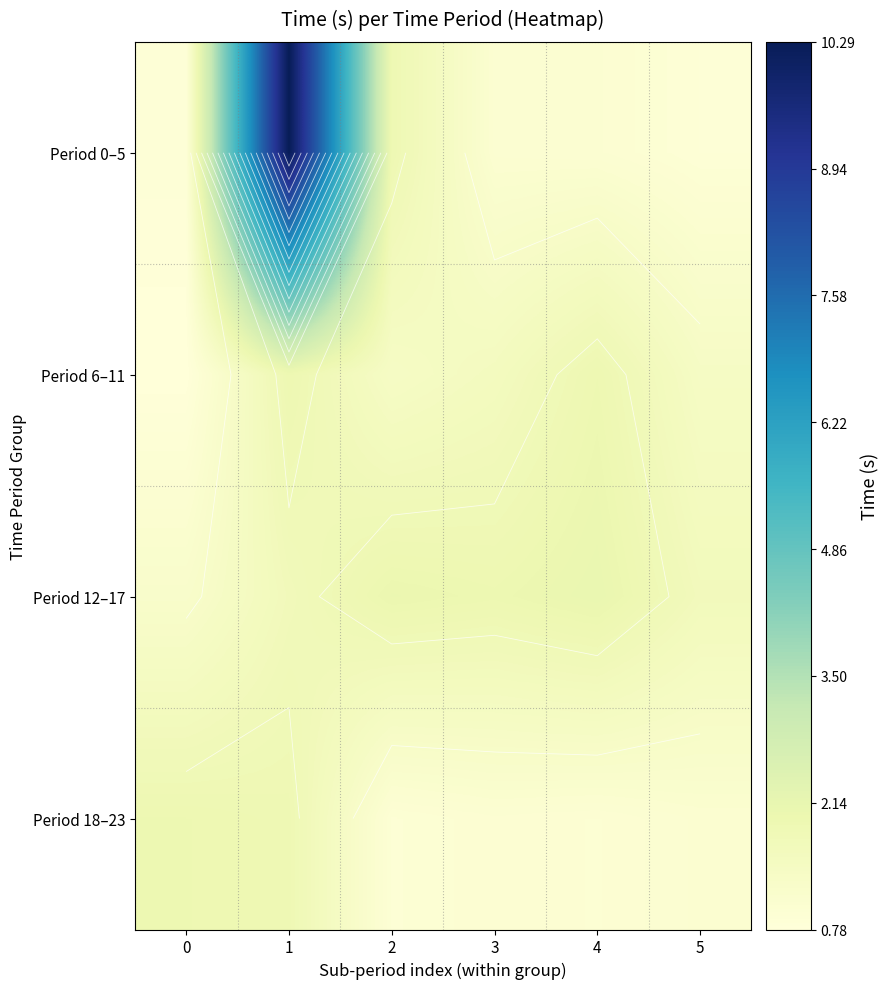

Where is Period 18–23 nearest to the value 1?

3